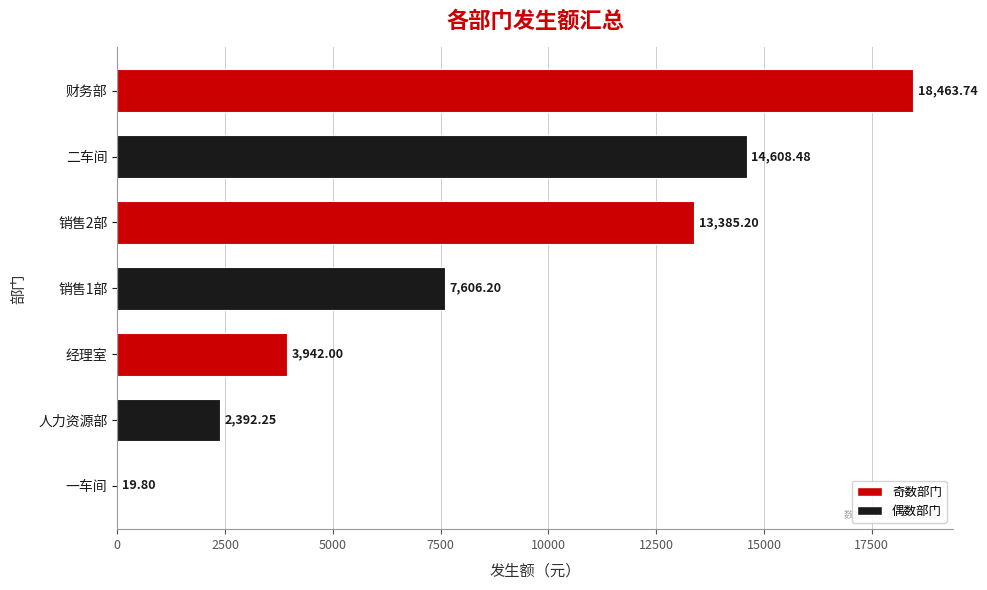

Which label corresponds to the largest value in the chart?

财务部